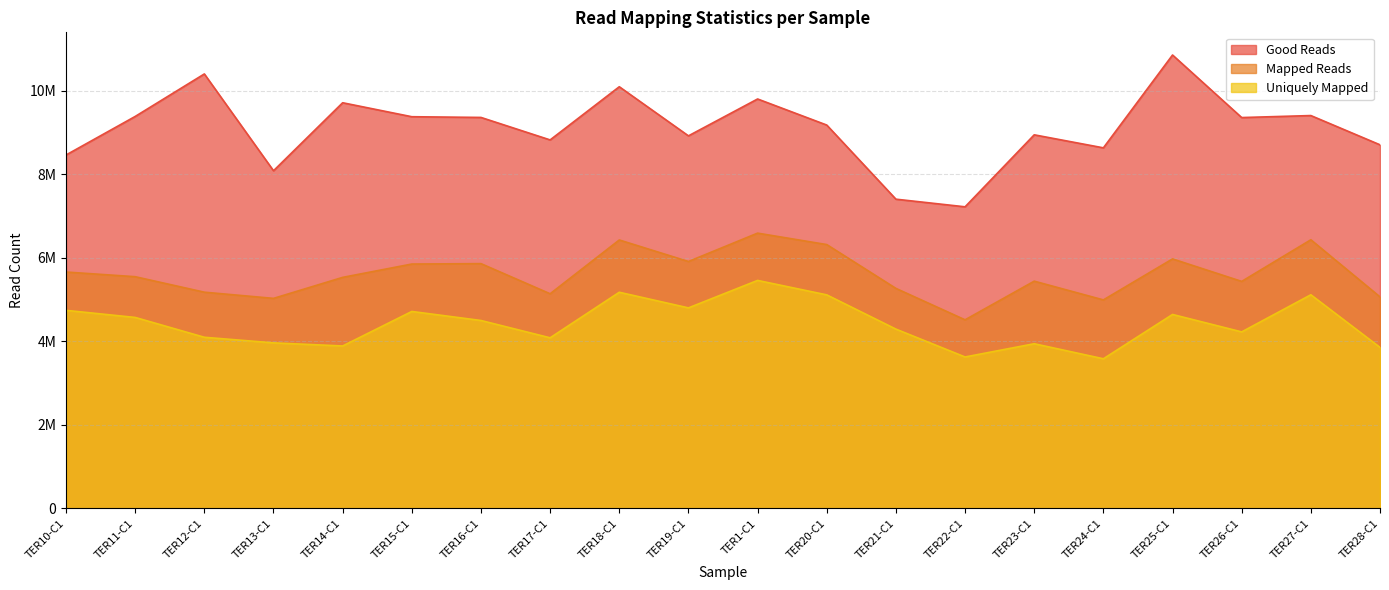

Does the chart display data point markers on the line(s)?

No